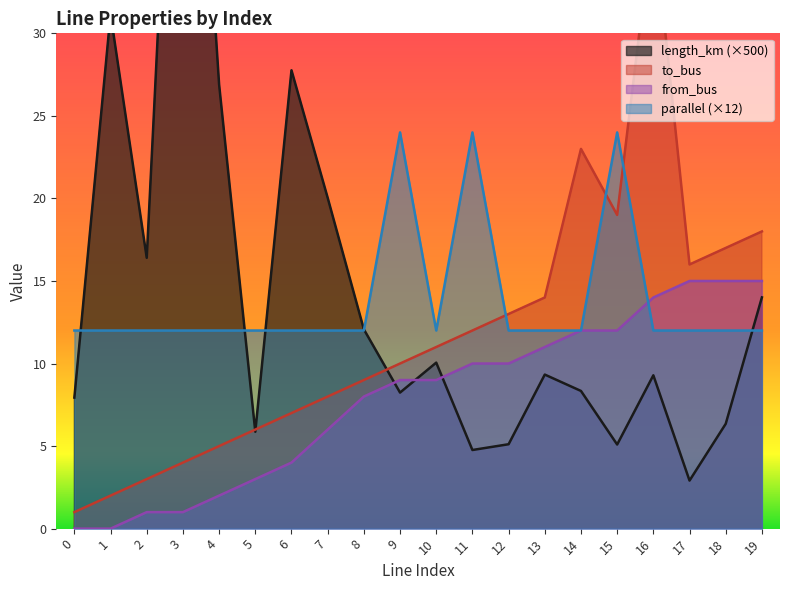

Between which two adjacent categories do parallel and from_bus first intersect?

15 and 16